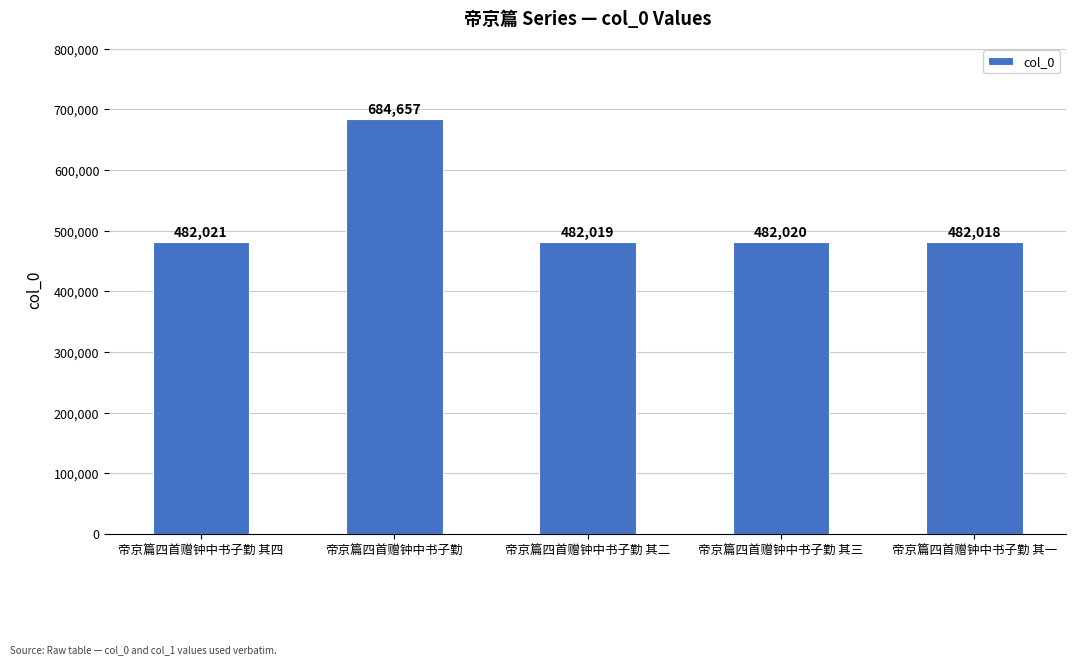

What is the difference between the maximum and minimum values?

202639